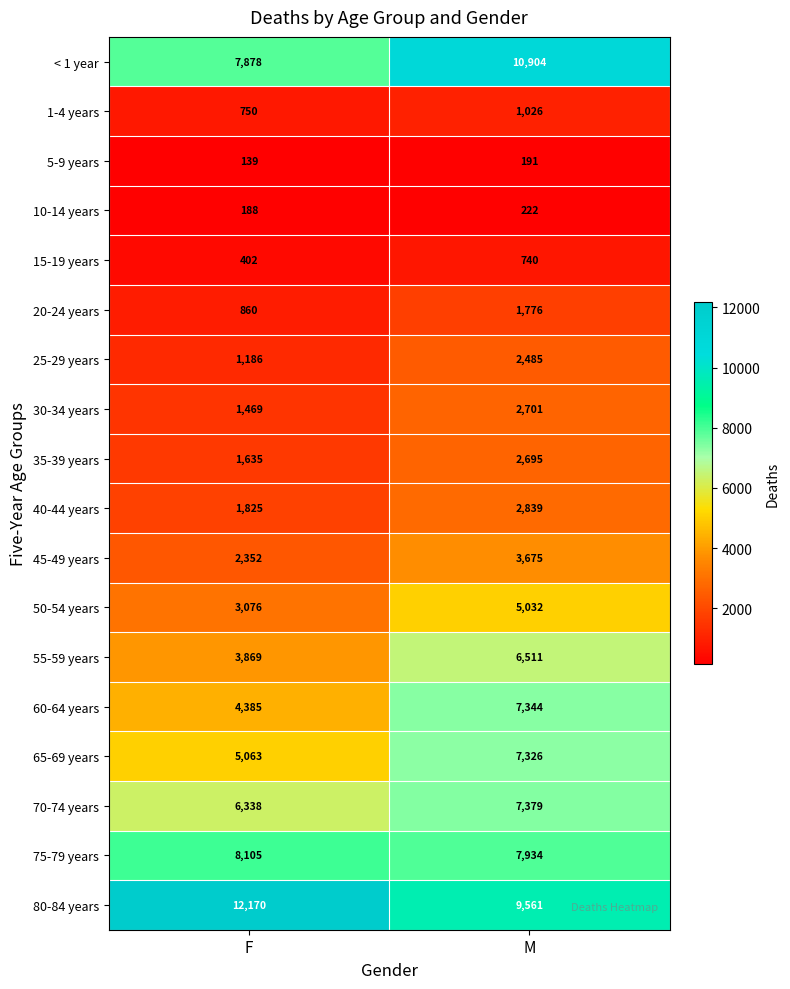

Which series has the largest range (max minus min)?

< 1 year